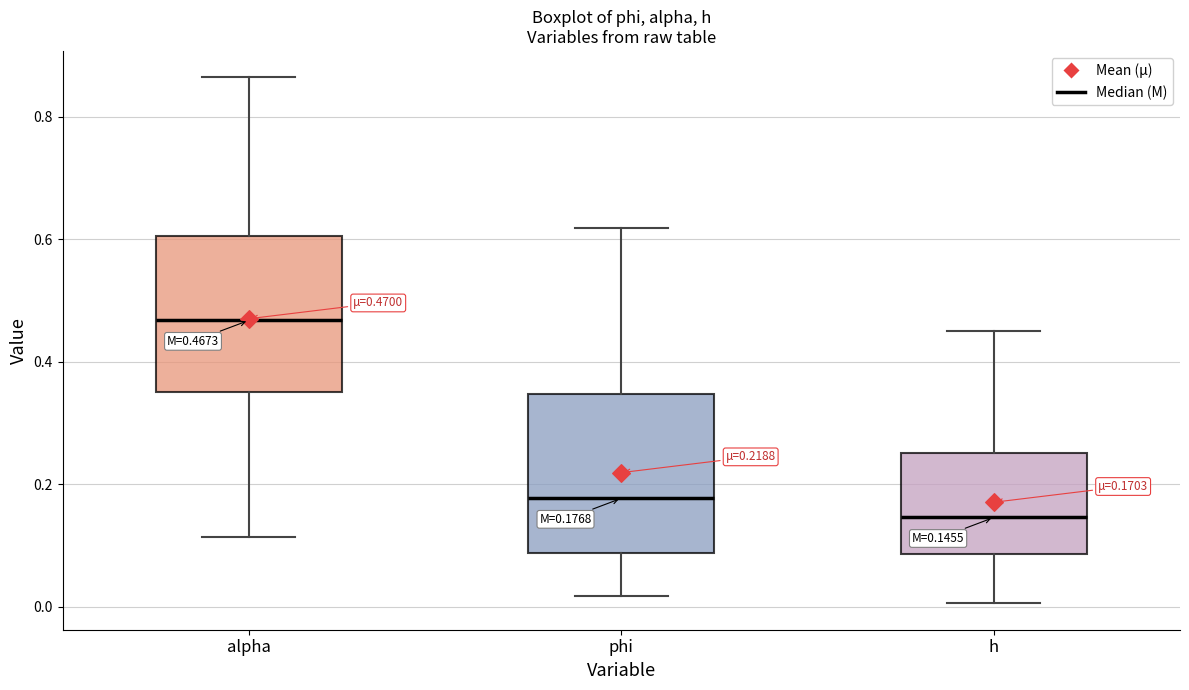

Which box's median line is the highest?

alpha